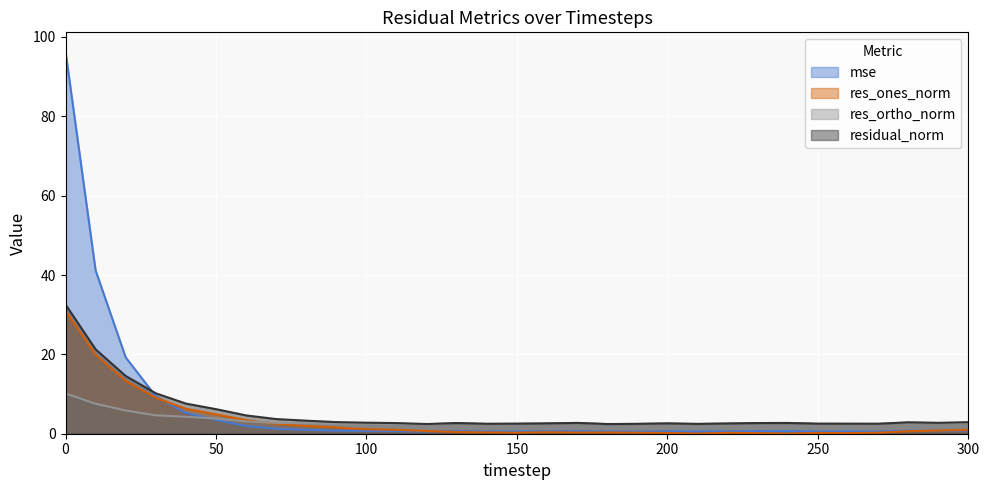

True or false: residual_norm and res_ones_norm intersect in this chart.

False